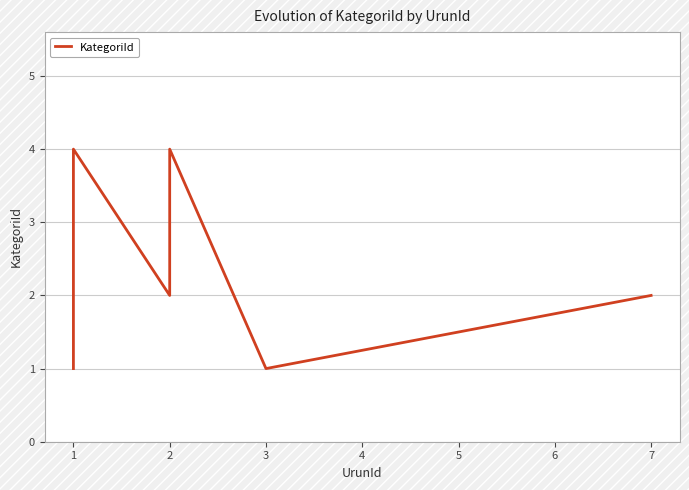

What is the change in value from 1 to 2?

-2